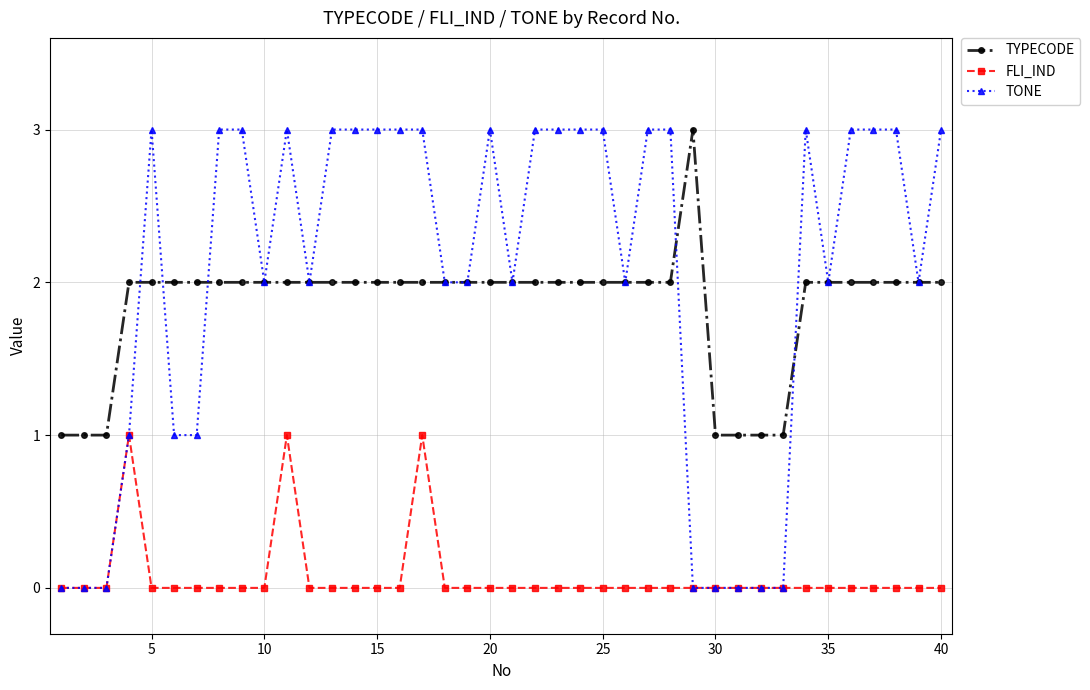

True or false: FLI_IND and TYPECODE intersect in this chart.

False